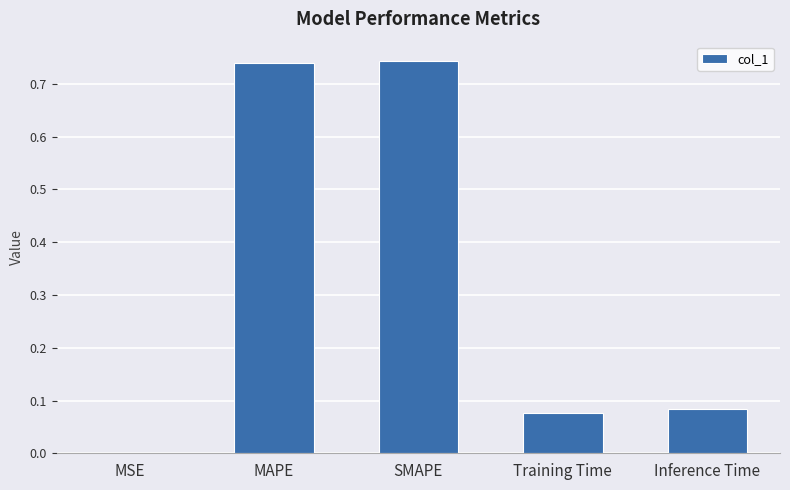

Which has a higher value, Training Time or MAPE?

MAPE